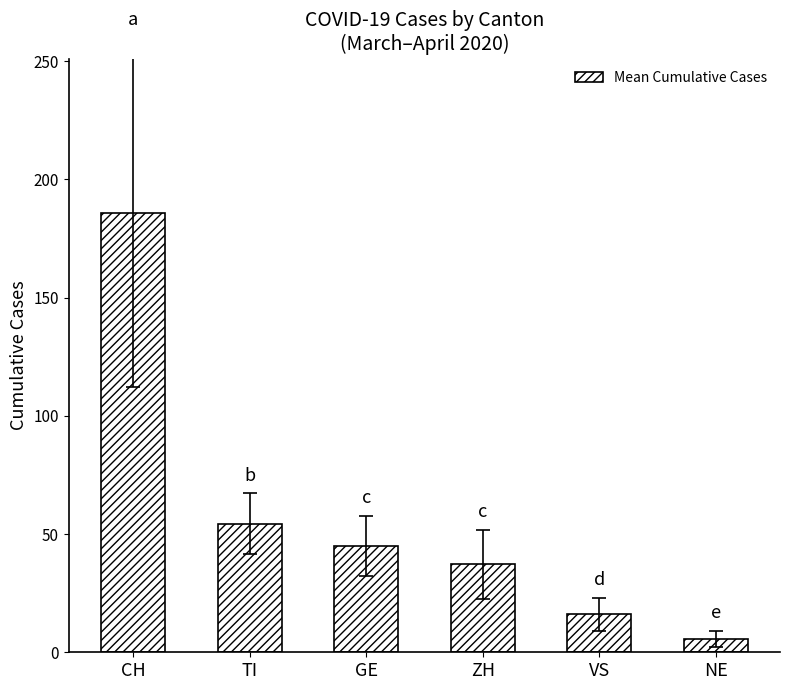

Reading left to right, extract all data points from this chart.

185.9	54.4	44.9	37.2	16.0	5.7